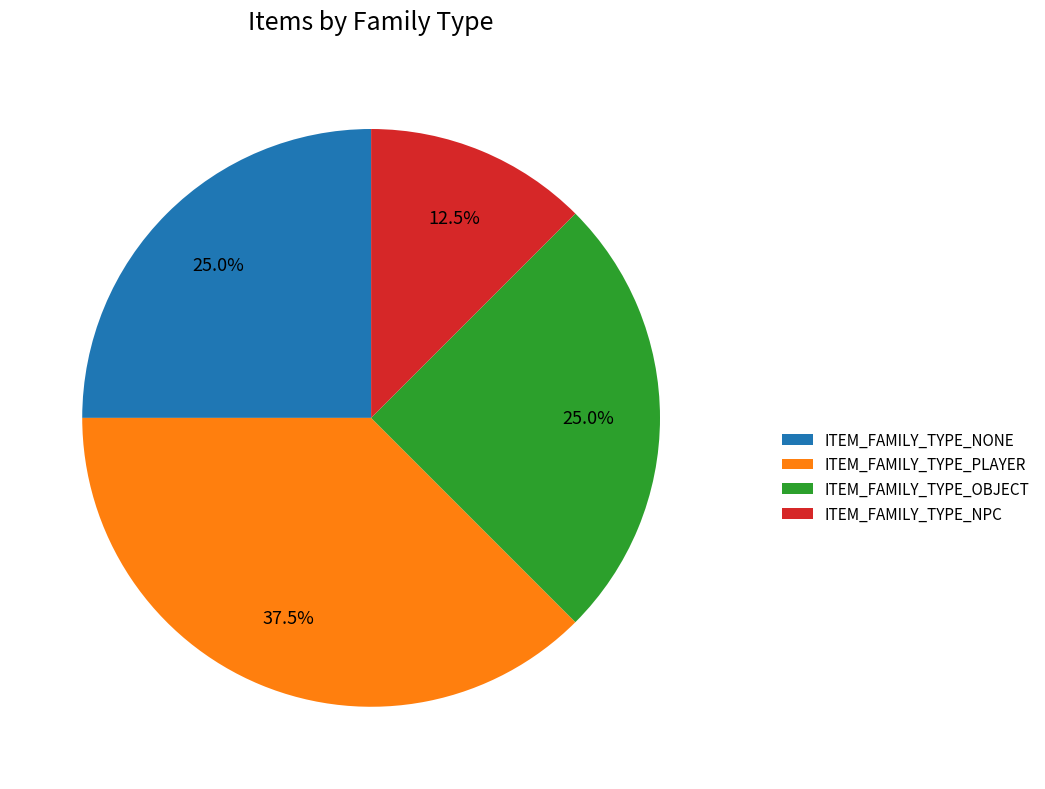

Does ITEM_FAMILY_TYPE_PLAYER account for over 50% of the chart?

No